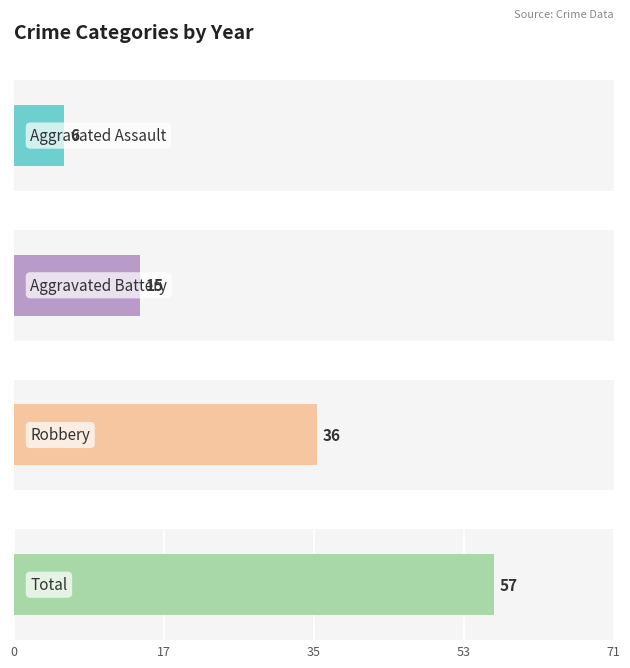

Is the value of Total at 2022 greater than the value of Aggravated Battery at 2016?

Yes